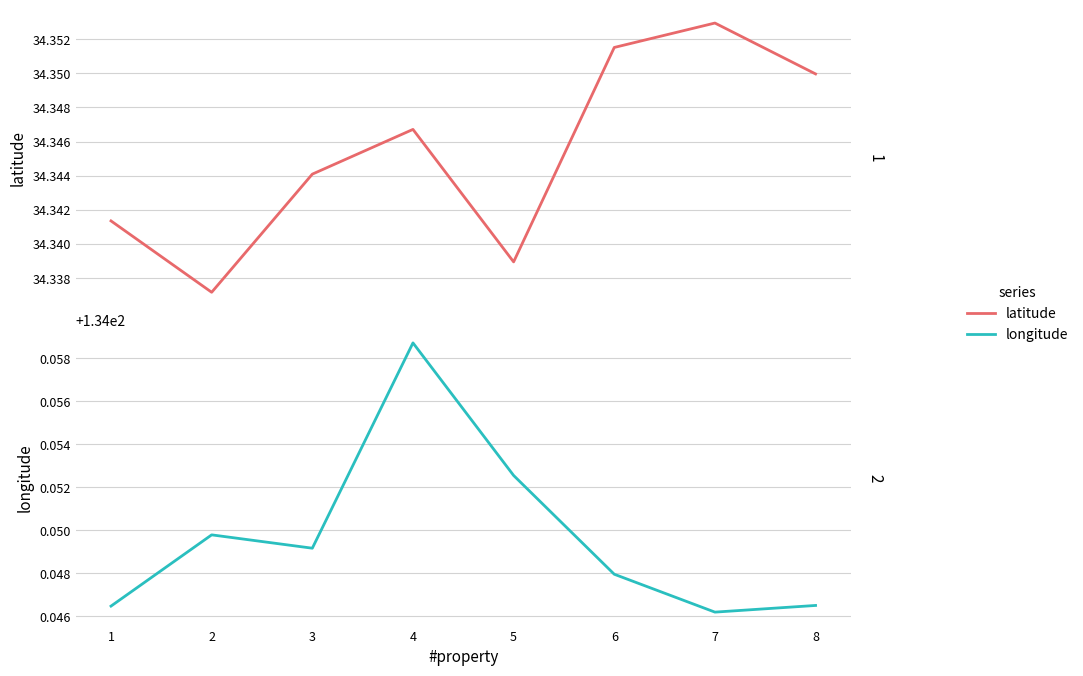

List the labels in order of latitude value, largest first.

7, 6, 8, 4, 3, 1, 5, 2